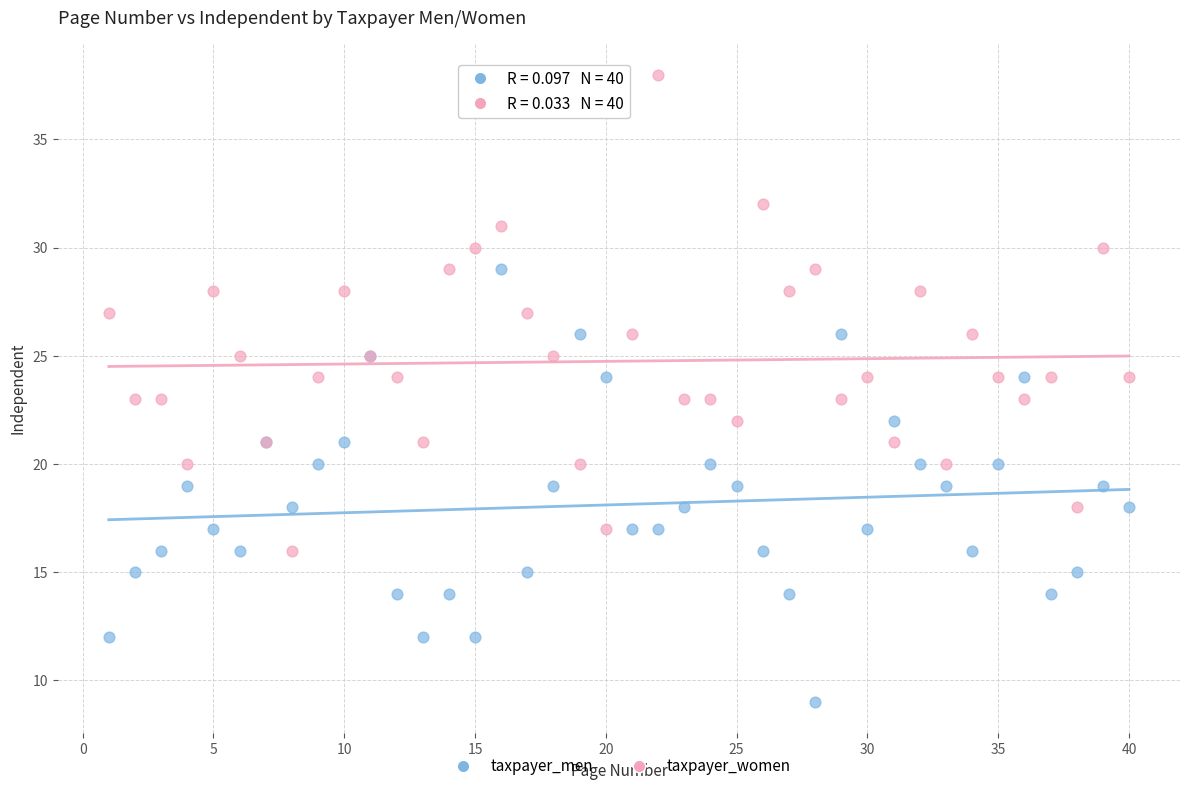

Which series reaches the maximum Y coordinate?

taxpayer_women